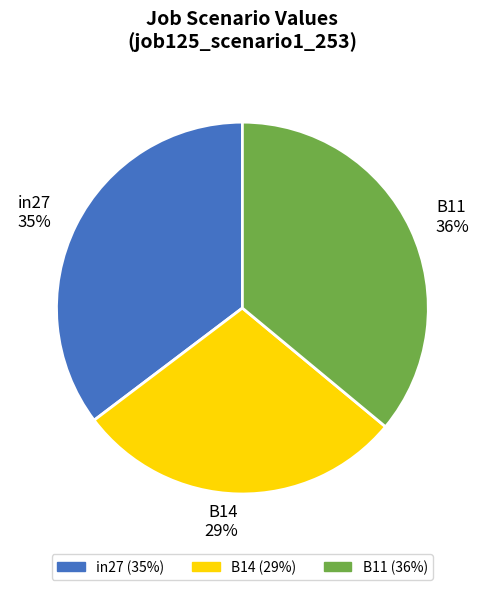

Combined, do B14 and in27 account for over 50%?

Yes